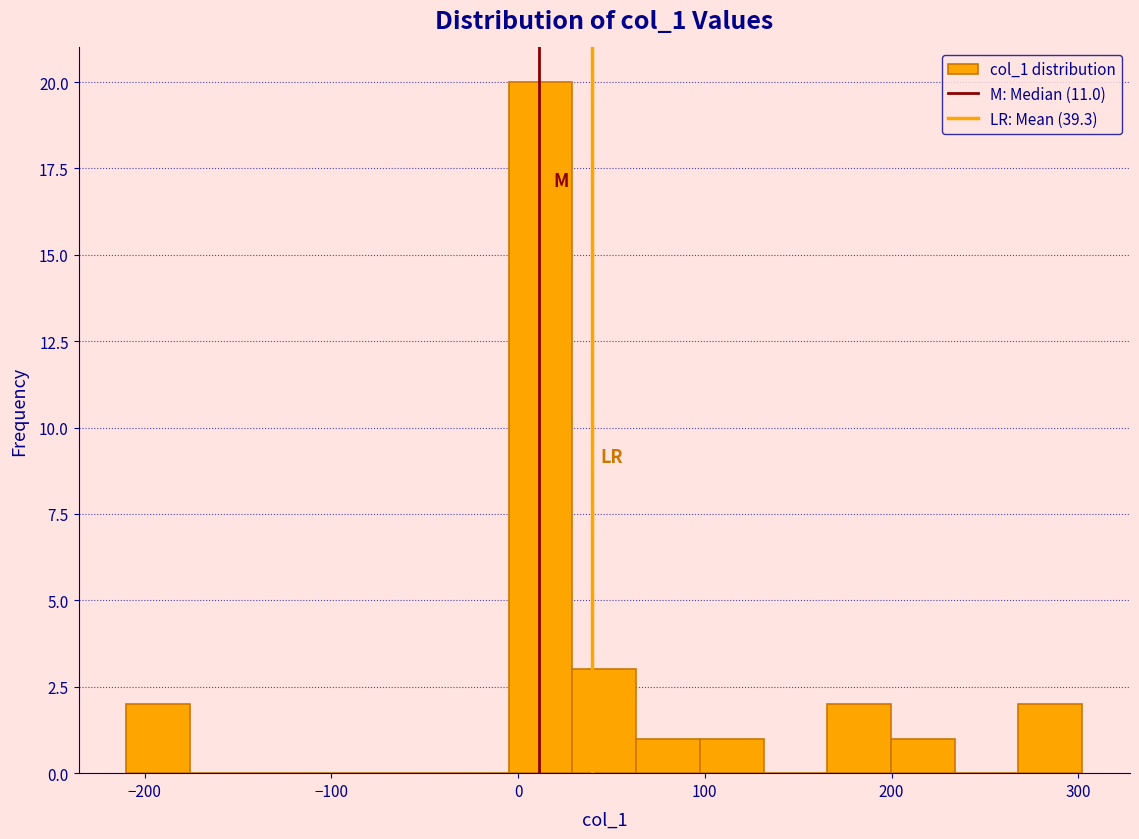

Read against the x-axis, roughly where is the centre of the tallest bar?

10